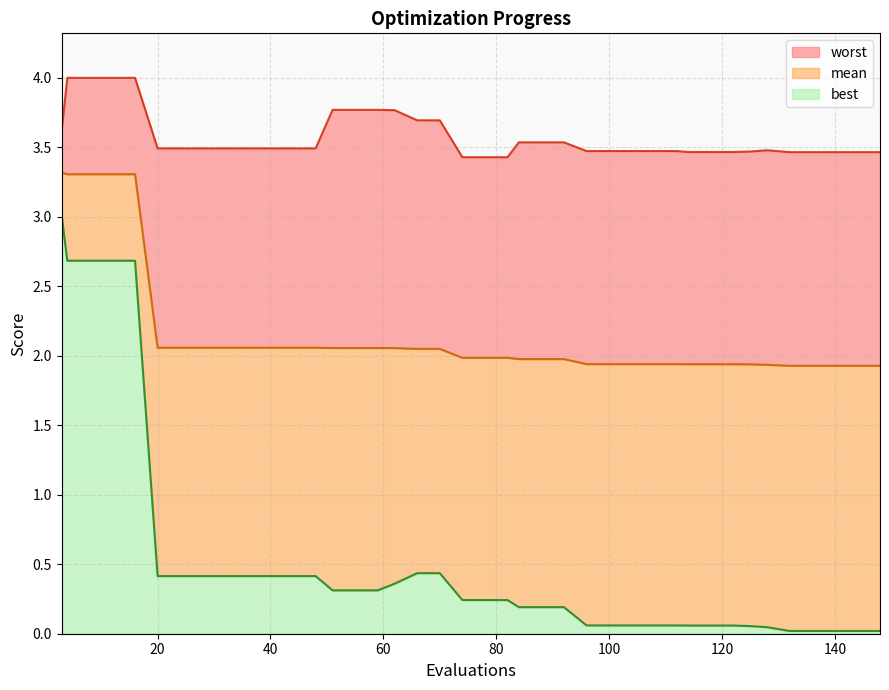

What are all the series names shown in the legend?

worst, mean, best